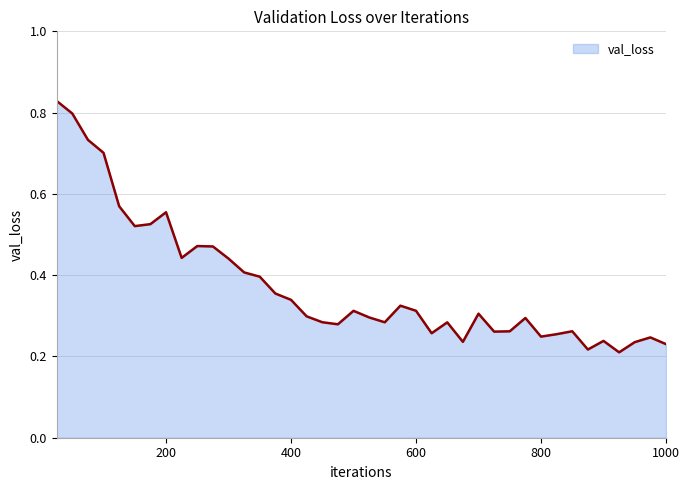

What is the value of the 33rd point from the left?

0.3